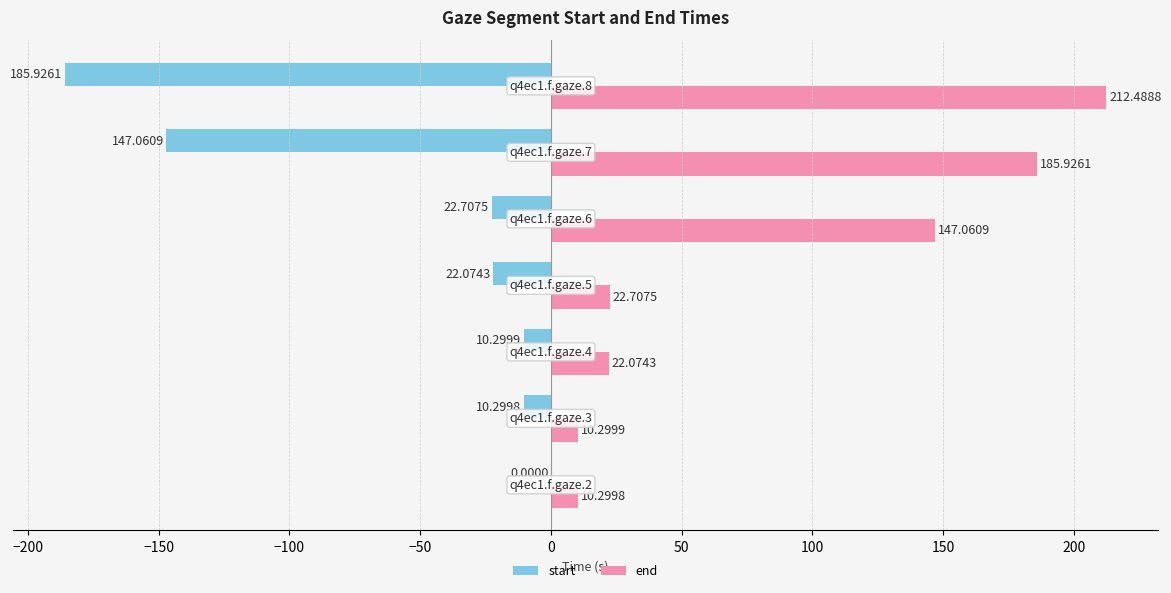

Which series has the largest total across all categories?

end